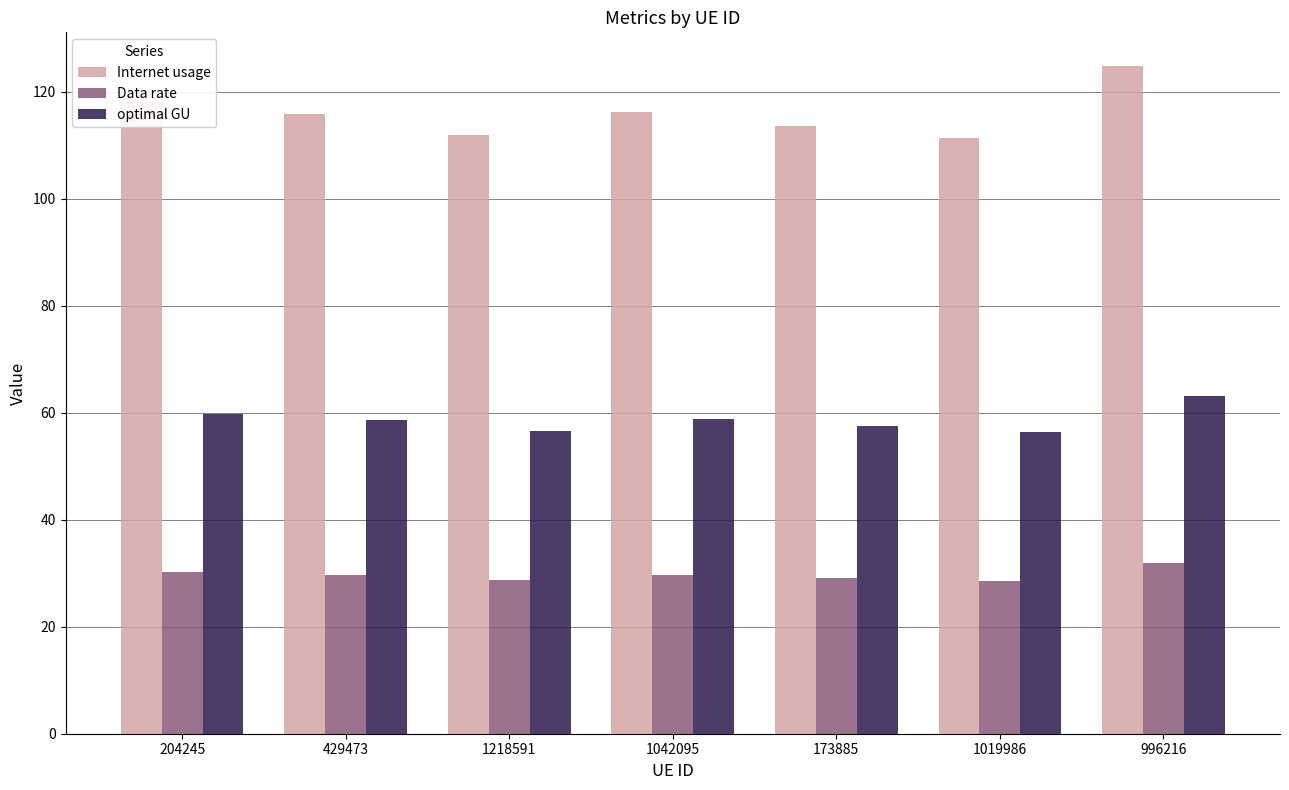

What is the minimum value for optimal GU?

56.4